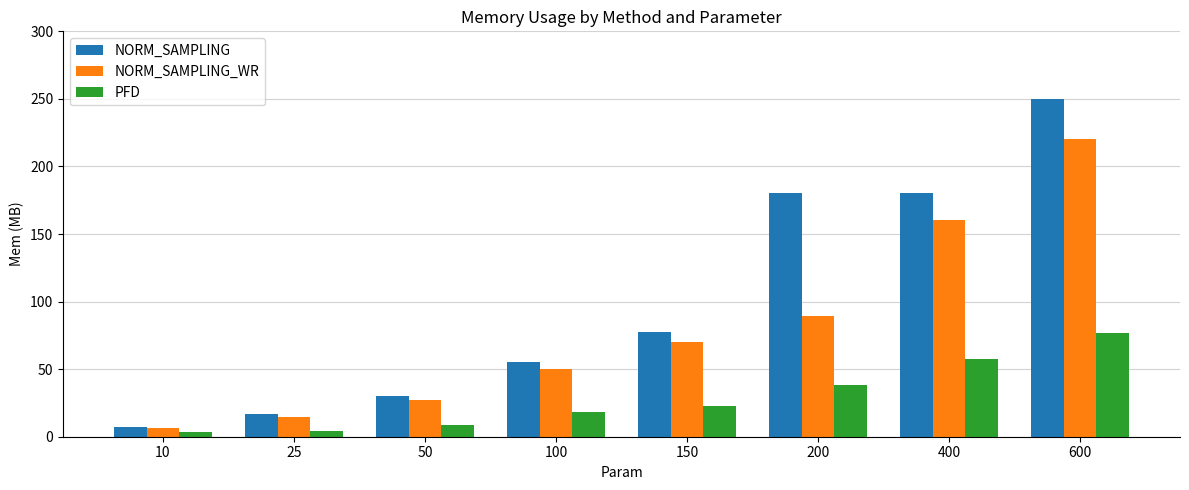

What is the value of the NORM_SAMPLING bar at the 1st from the left?

7.4